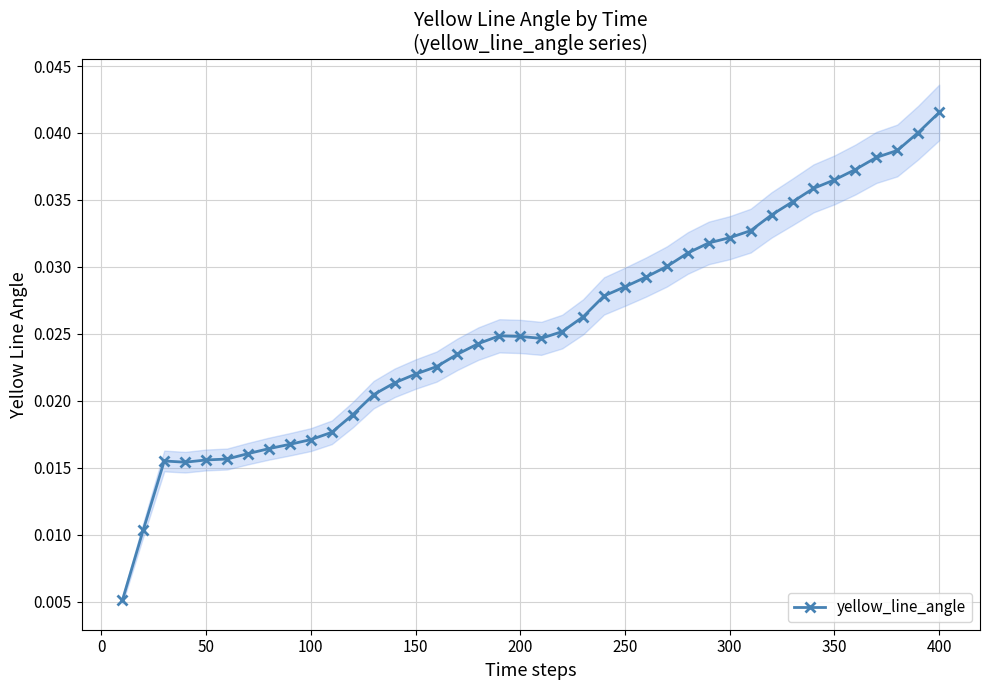

True or false: yellow_line_angle has more than 1 points higher than both neighbors.

True